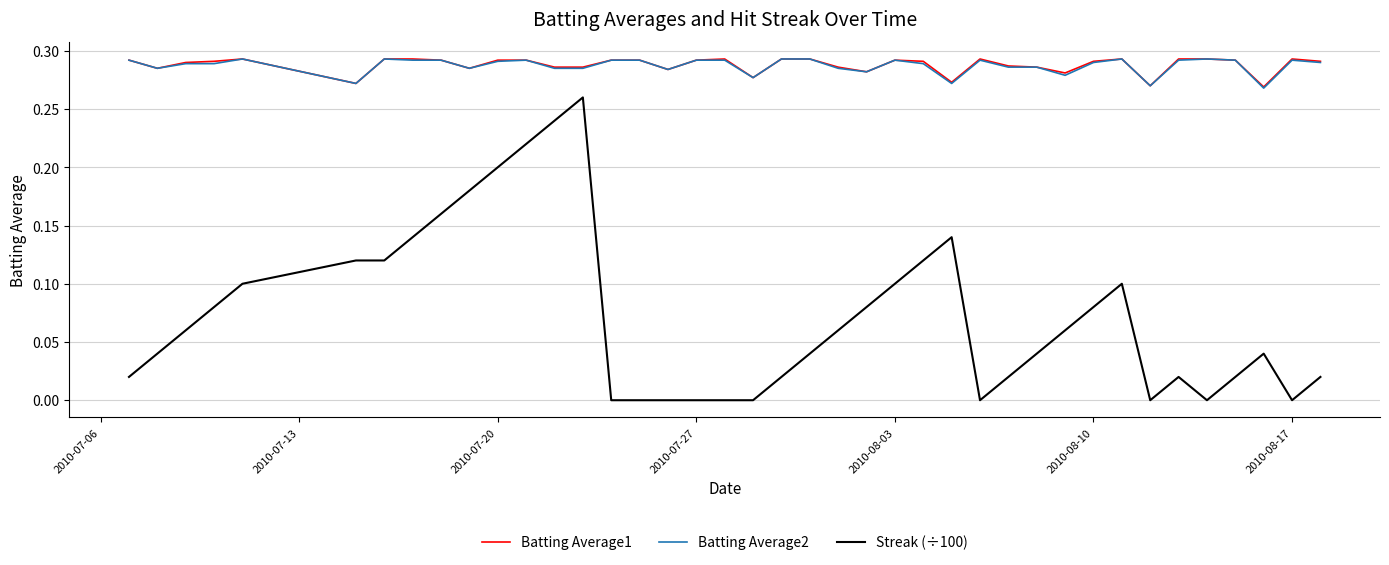

What are all the series names shown in the legend?

Batting Average1, Batting Average2, Streak (÷100)